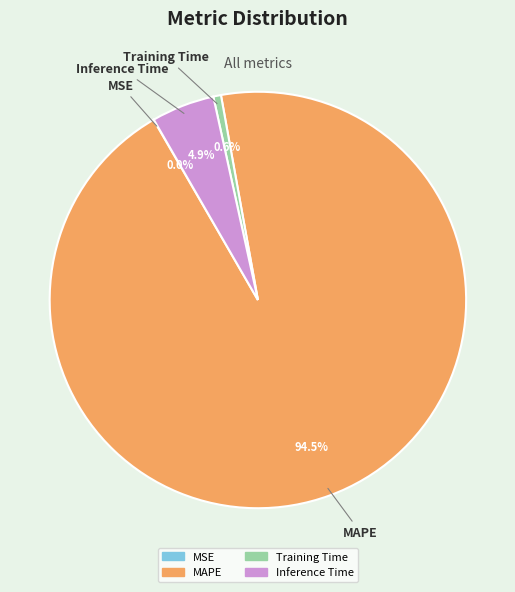

True or false: Training Time accounts for 1% of the total.

True